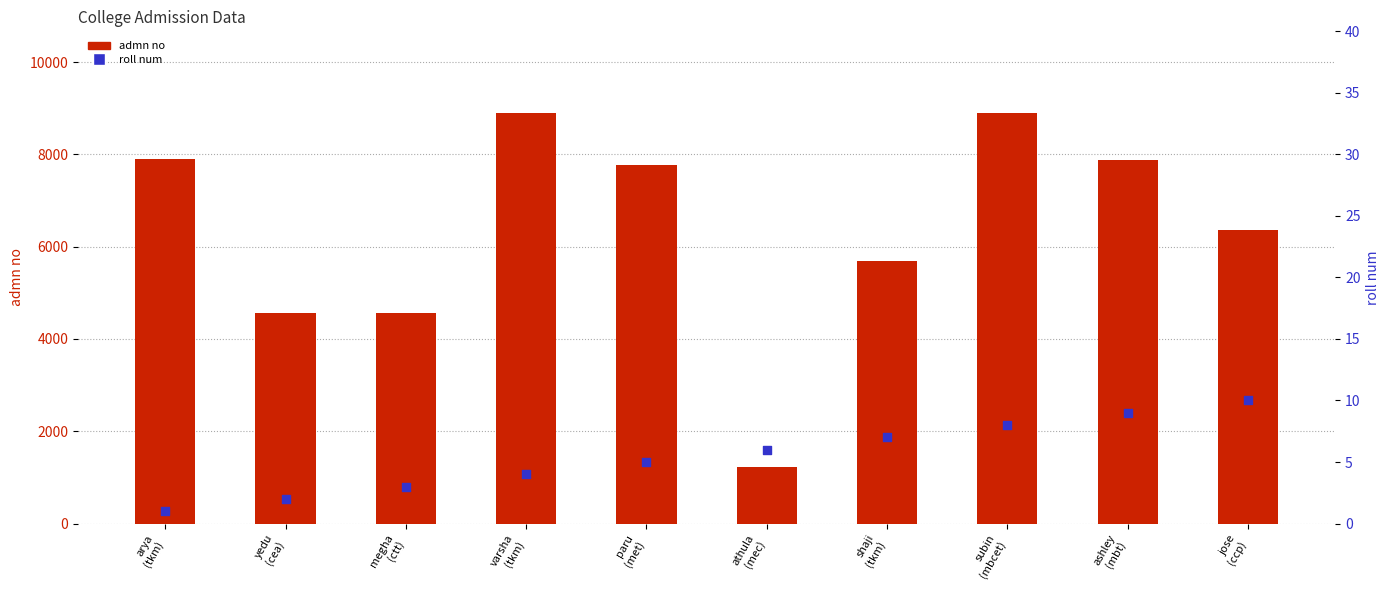

What is the total value across all series at shaji
(tkm)?

5704